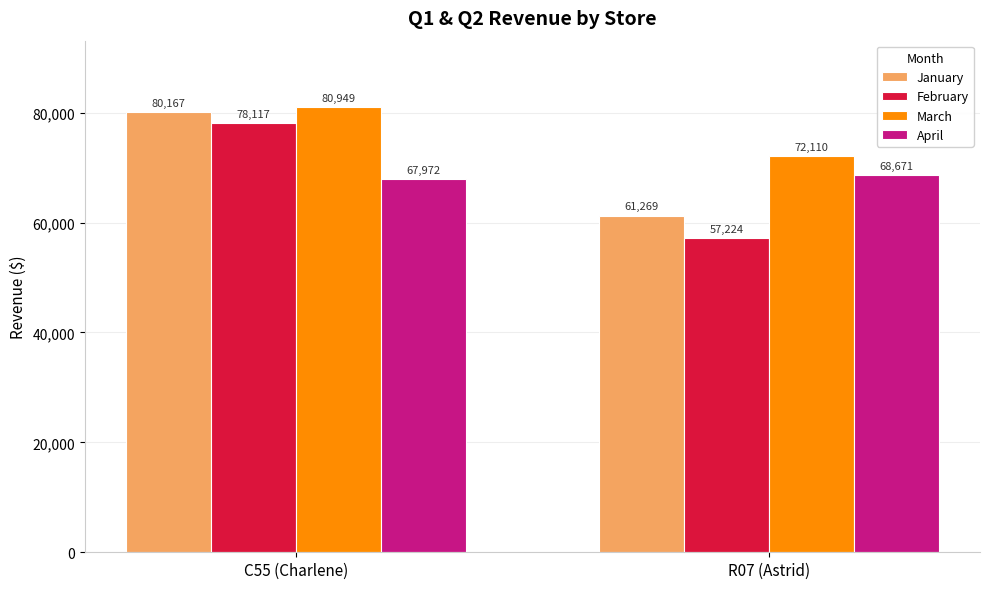

What is the sum of all January values?

141436.0